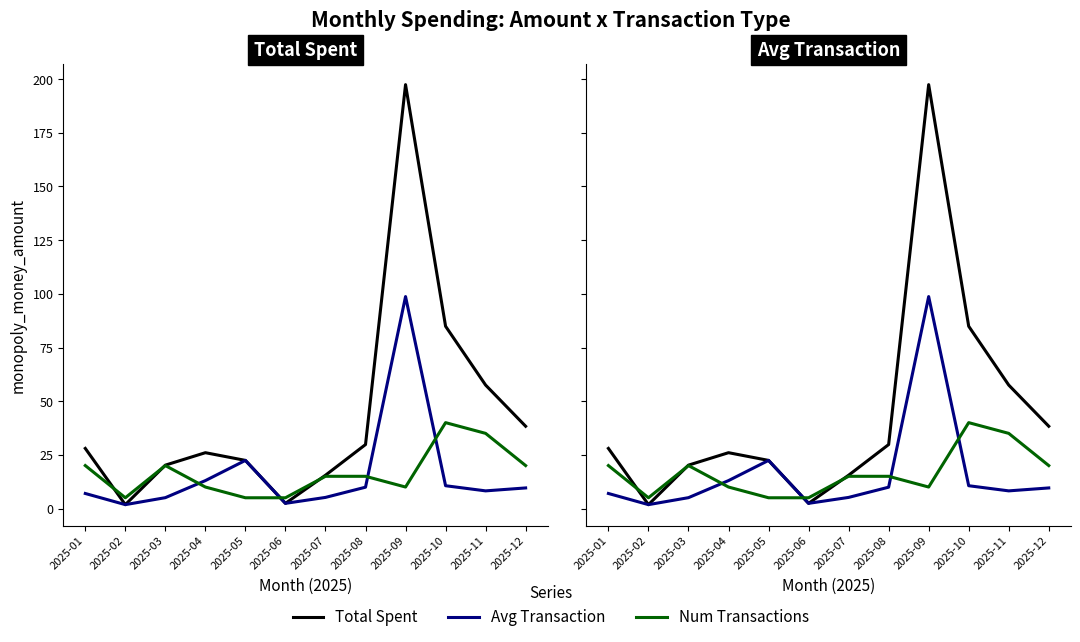

How many intersections are there between Avg Transaction and Num Transactions?

4